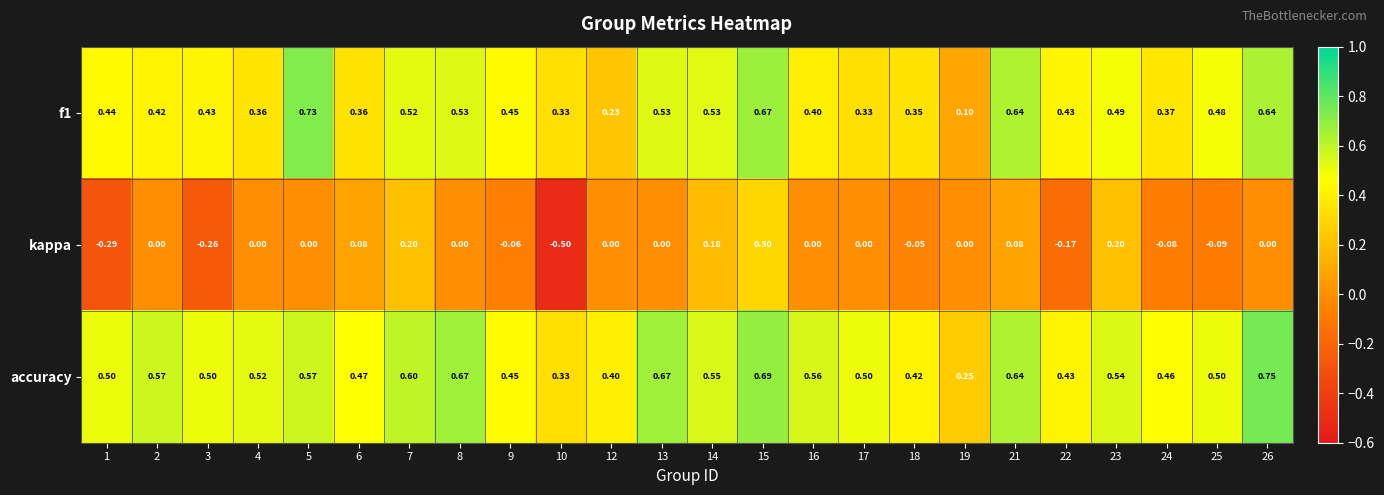

Which series has the largest total across all categories?

accuracy